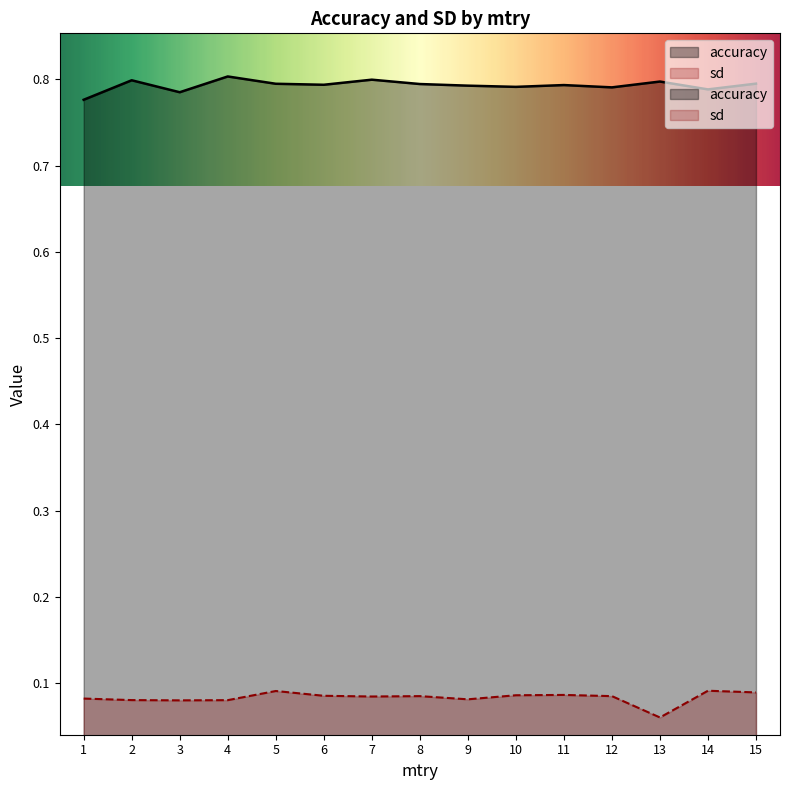

How many interior local valleys does the sd series have?

4